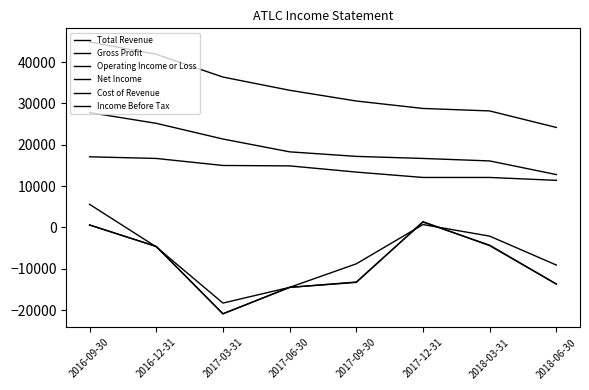

How many lines are shown in the chart?

6